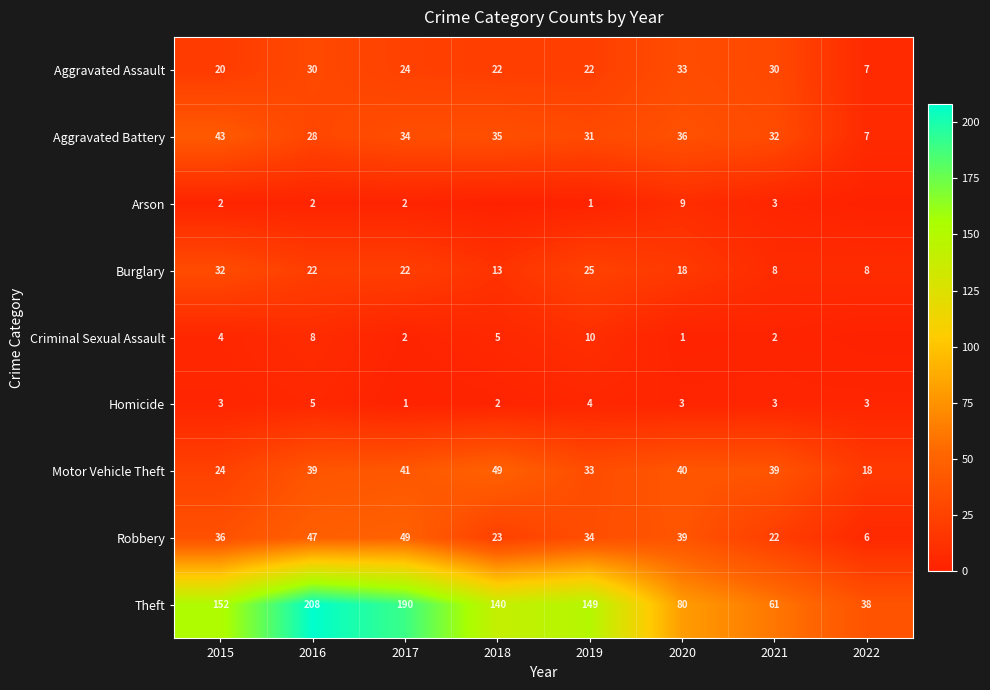

What is the highest value of the Robbery series?

49